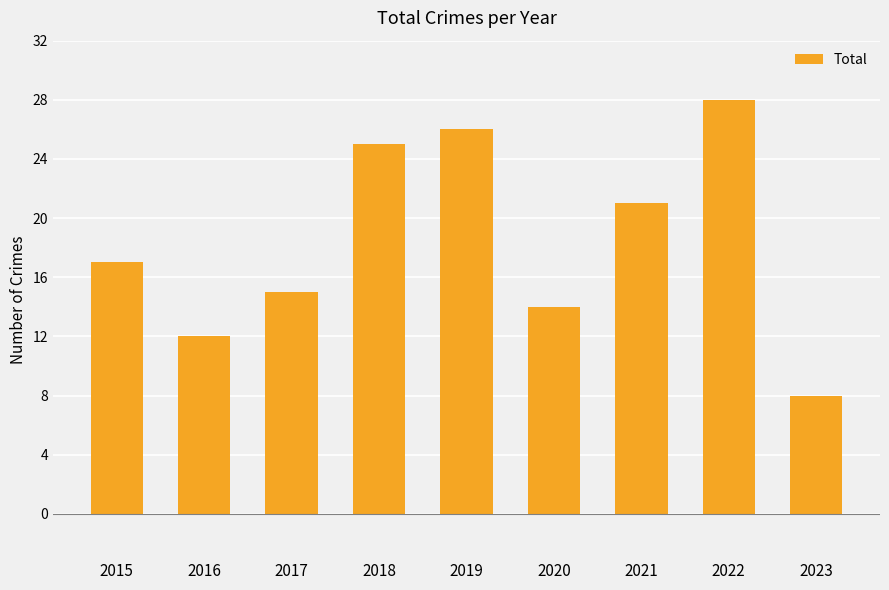

What is the change in value from 2017 to 2023?

-7